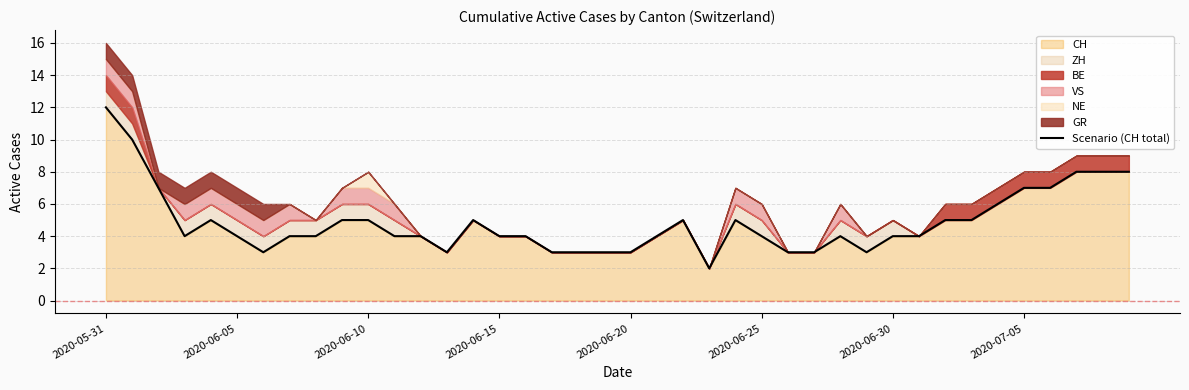

Reading left to right, list all the values displayed in this chart.

12	10	7	4	5	4	3	4	4	5	5	4	4	3	5	4	4	3	3	3	3	4	5	2	5	4	3	3	4	3	4	4	5	5	6	7	7	8	8	8